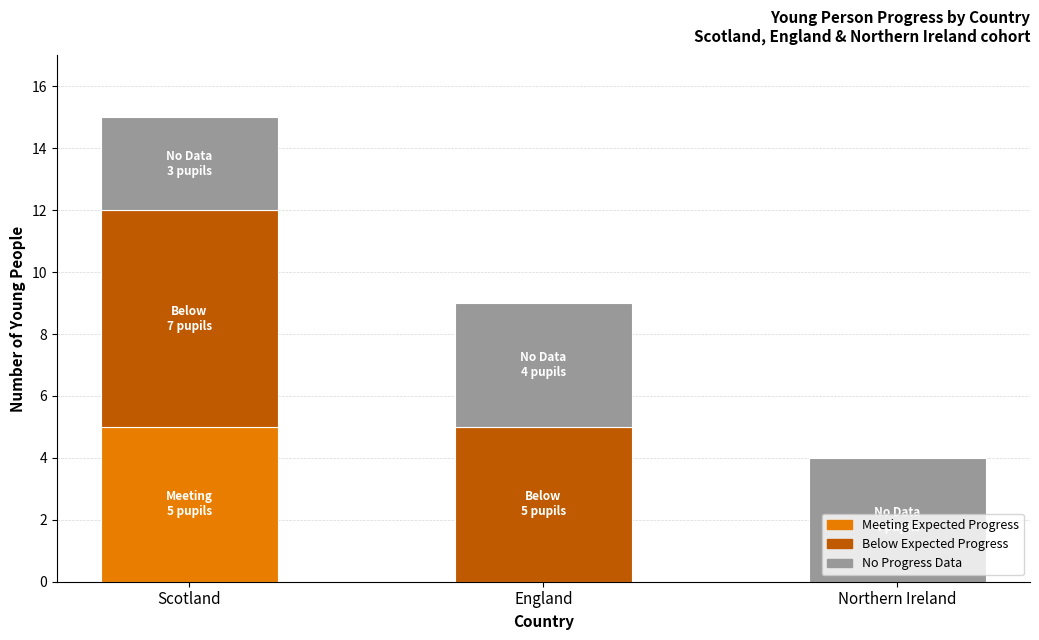

Reading left to right, what are the values for Meeting Expected Progress?

Scotland=5	England=0	Northern Ireland=0